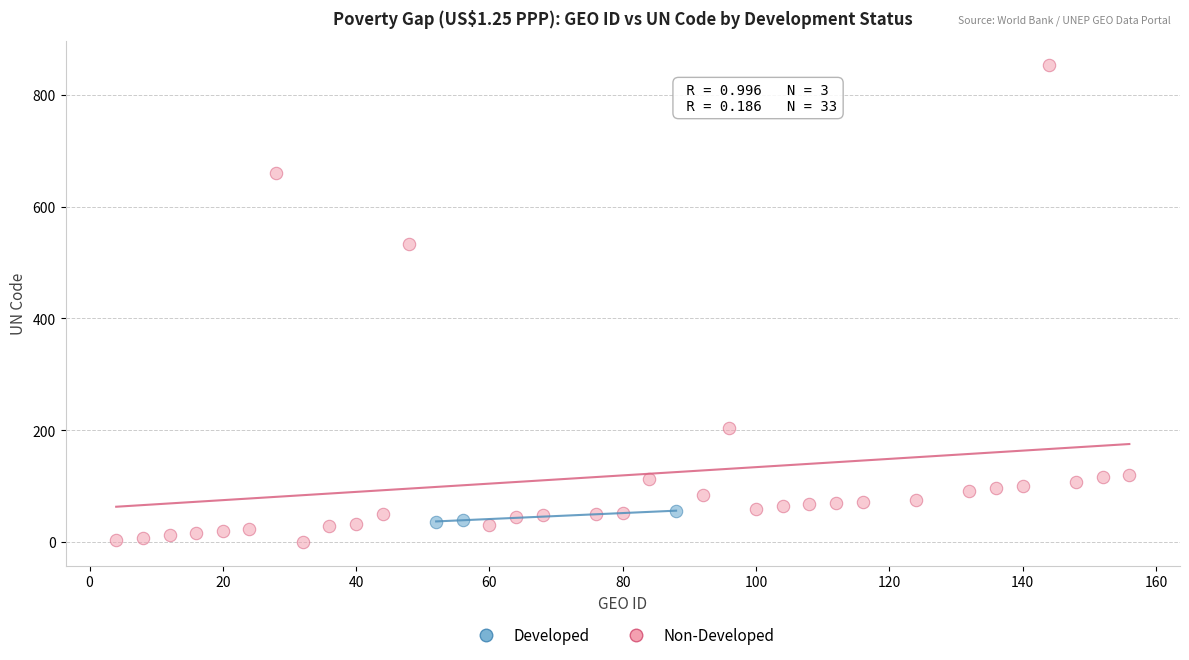

Which series has the largest Y range (max minus min)?

Non-Developed